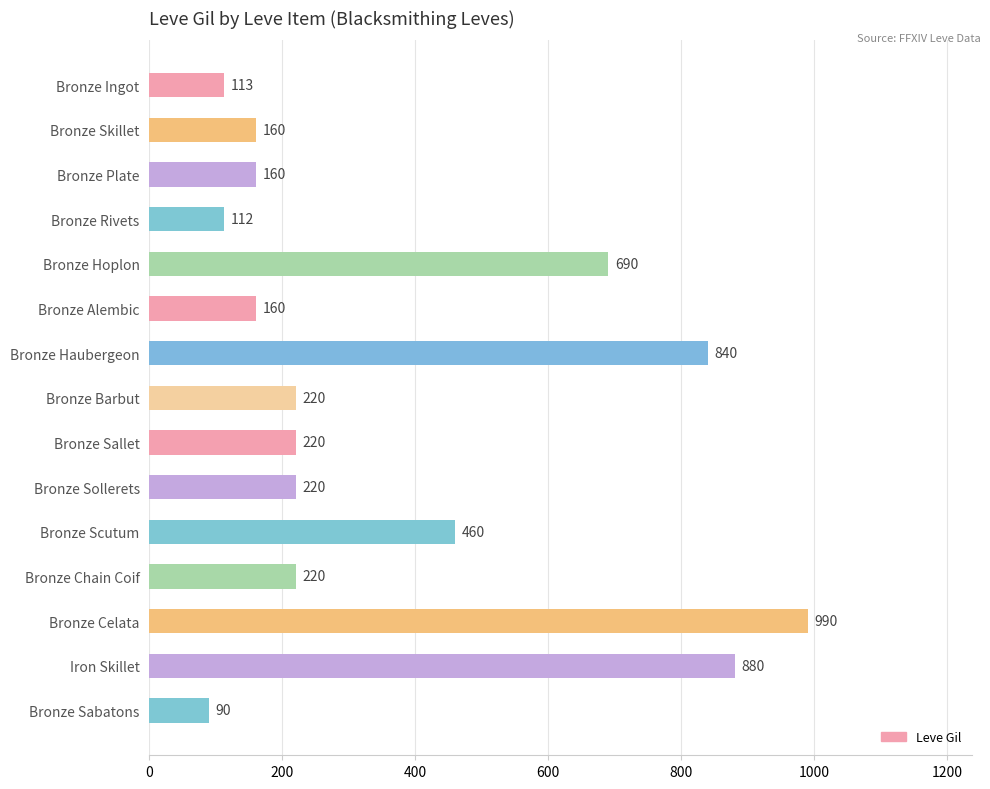

What is the change in value from Bronze Haubergeon to Bronze Sollerets?

-620